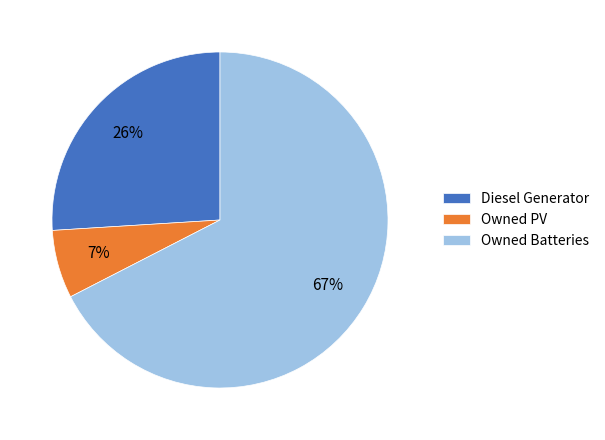

Approximately how many times larger is the value at Diesel Generator compared to Owned Batteries?

0.4